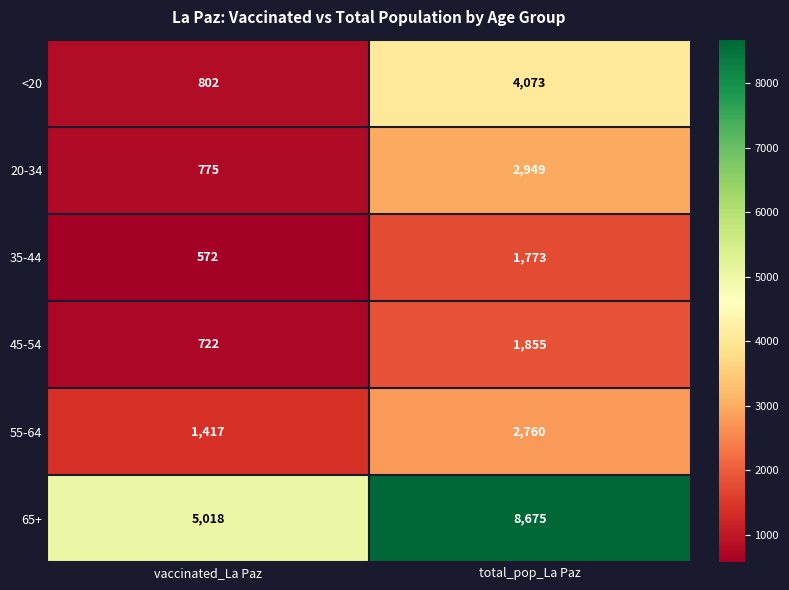

Rank the series by their maximum value, from highest to lowest.

65+, <20, 20-34, 55-64, 45-54, 35-44